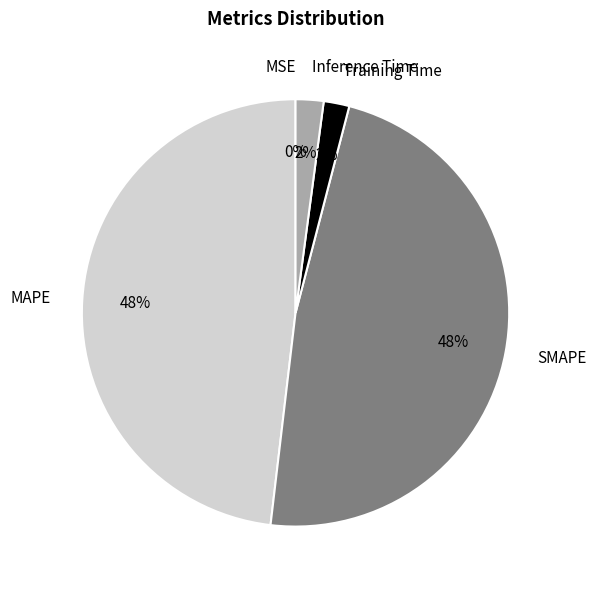

Is the sum of Training Time and Inference Time greater than half?

No